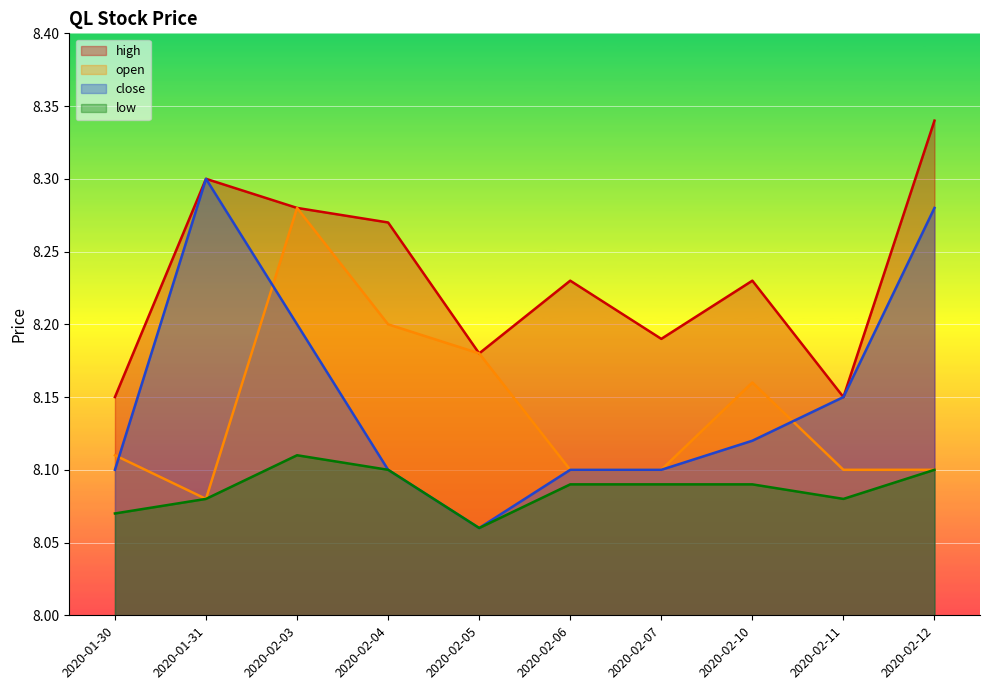

Where do open and close first cross each other?

2020-01-30 and 2020-01-31